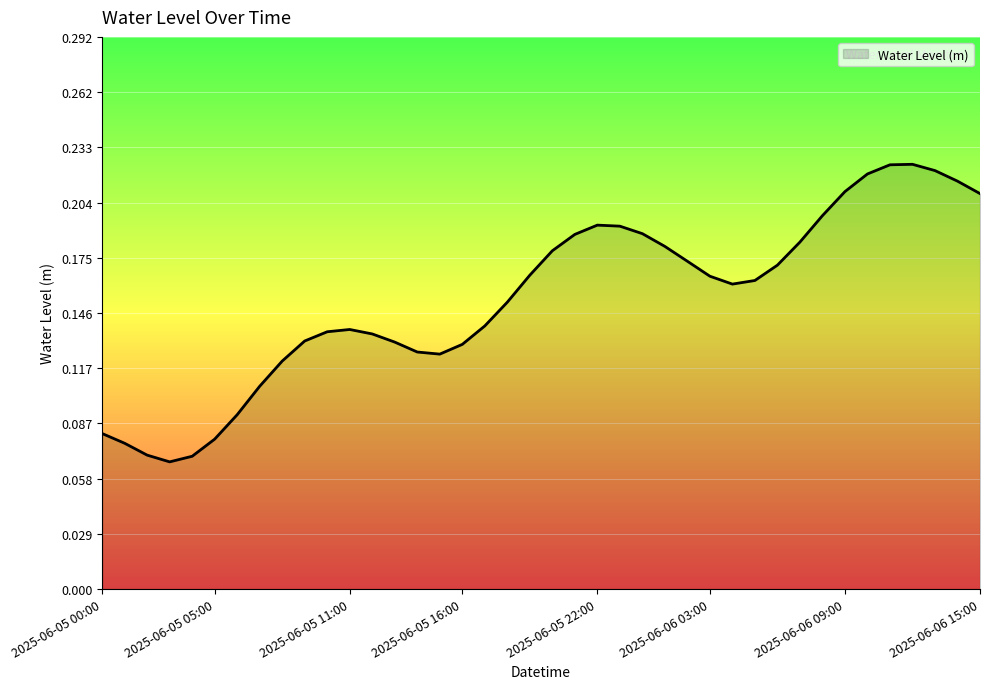

Is this an area chart (filled region under the line)?

Yes